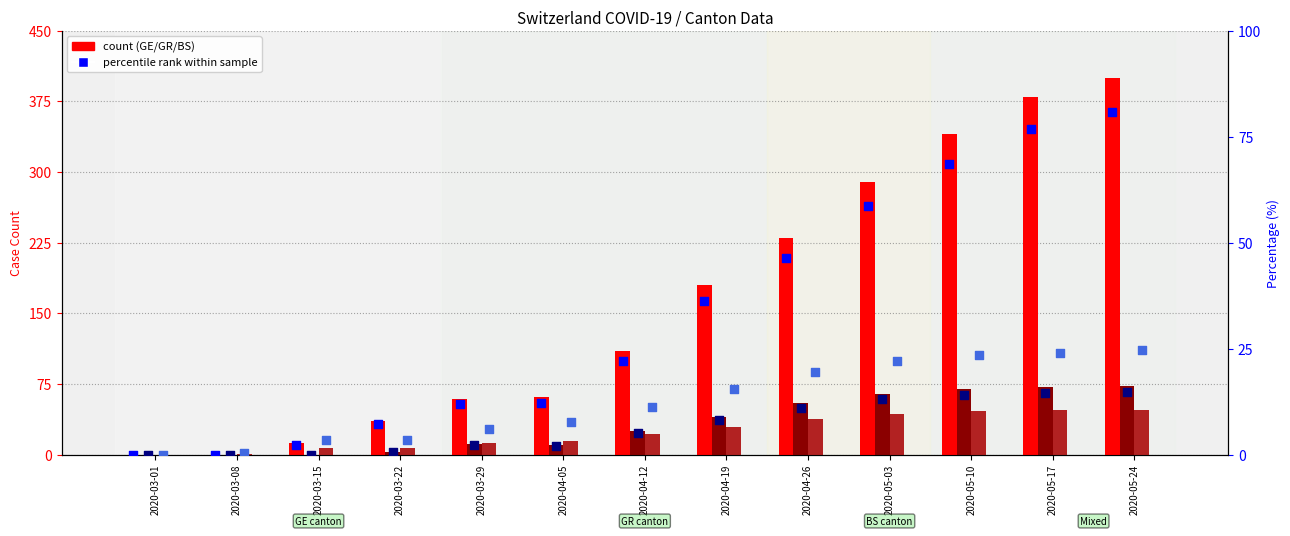

What is the total value across all series at 2020-03-29?

102.3